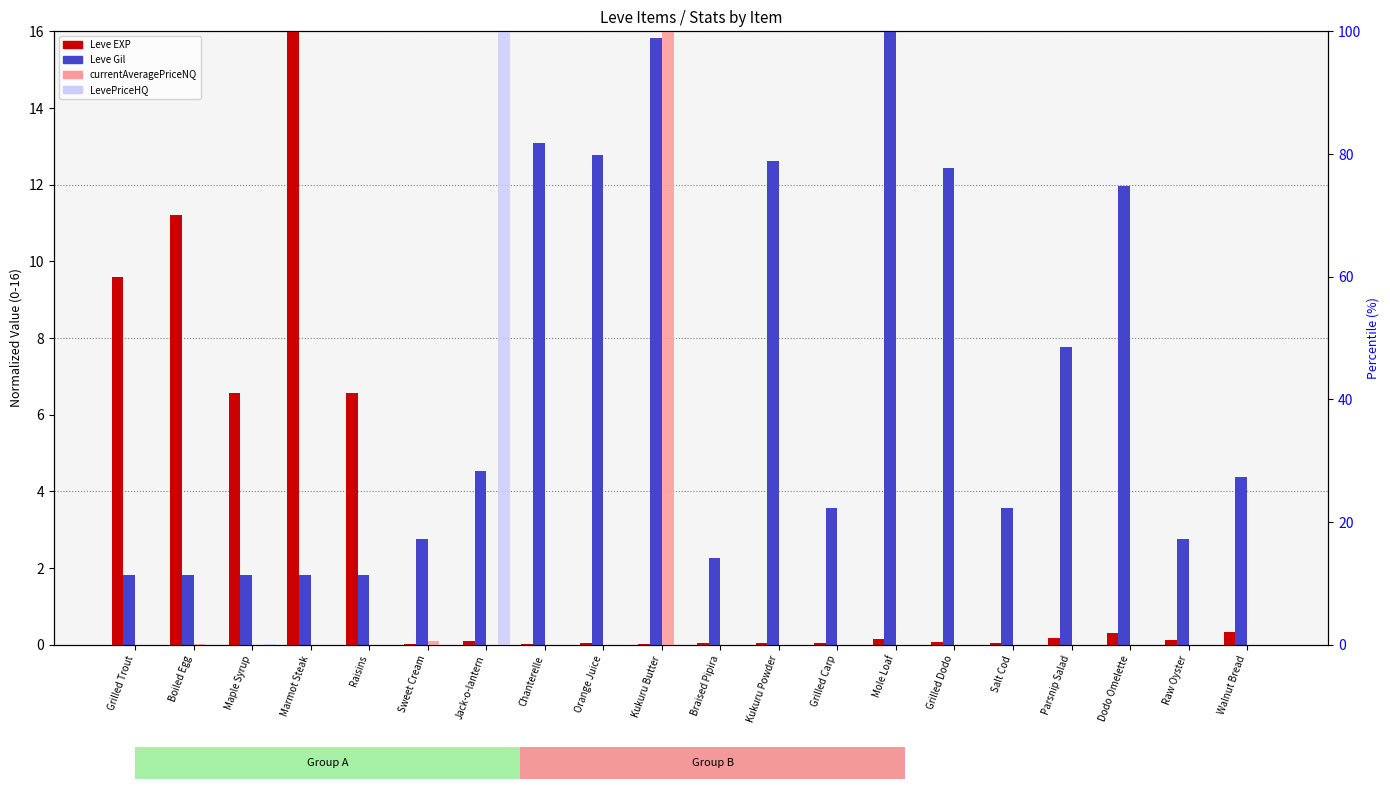

What is the difference between the maximum and minimum values in the Leve EXP series?

16.0